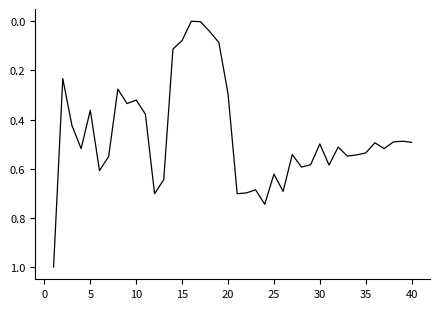

True or false: there are more than 0 points higher than both neighbors.

True